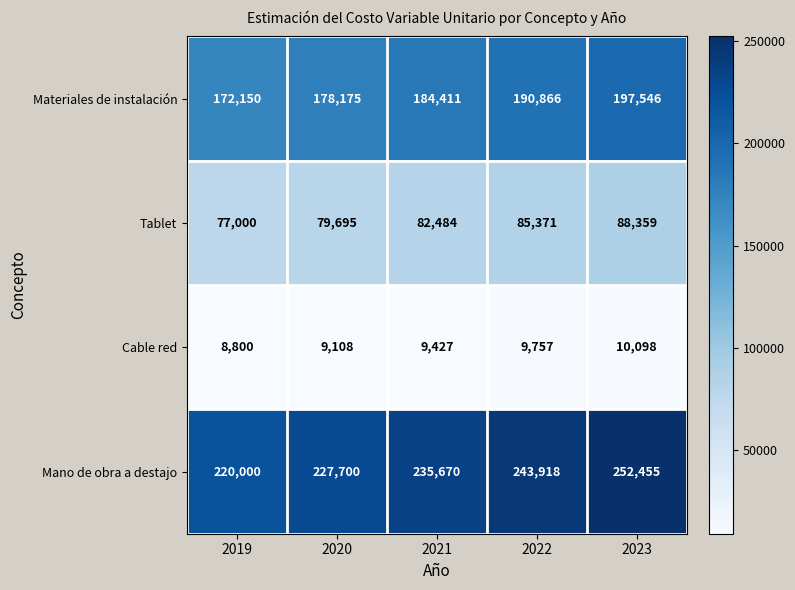

Between 2020 and 2021, which series saw the biggest shift?

Mano de obra a destajo